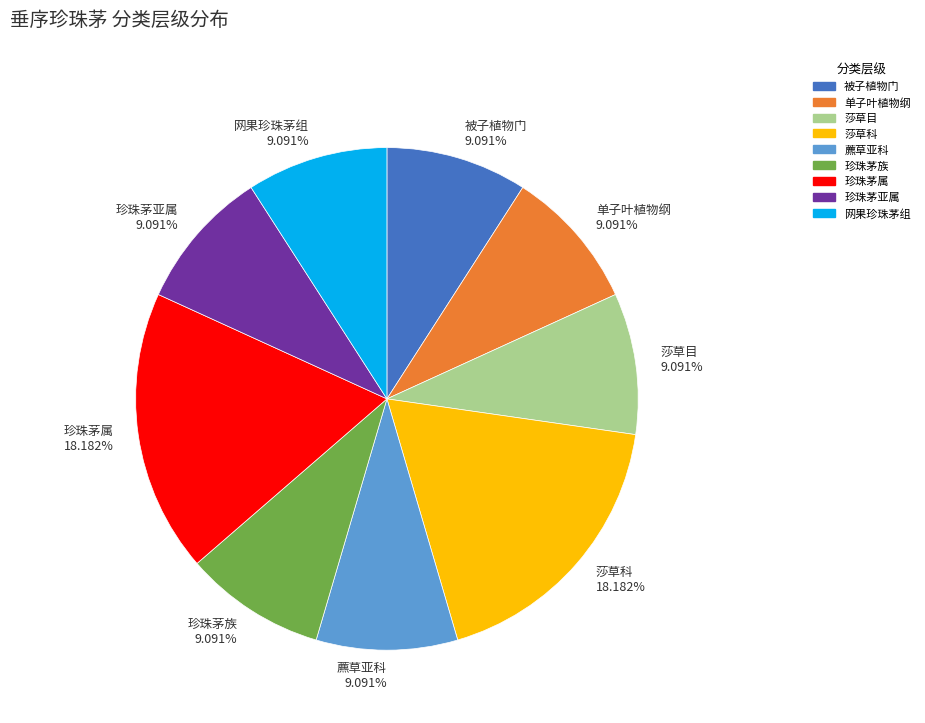

Is the sum of 珍珠茅族 and 网果珍珠茅组 greater than half?

No